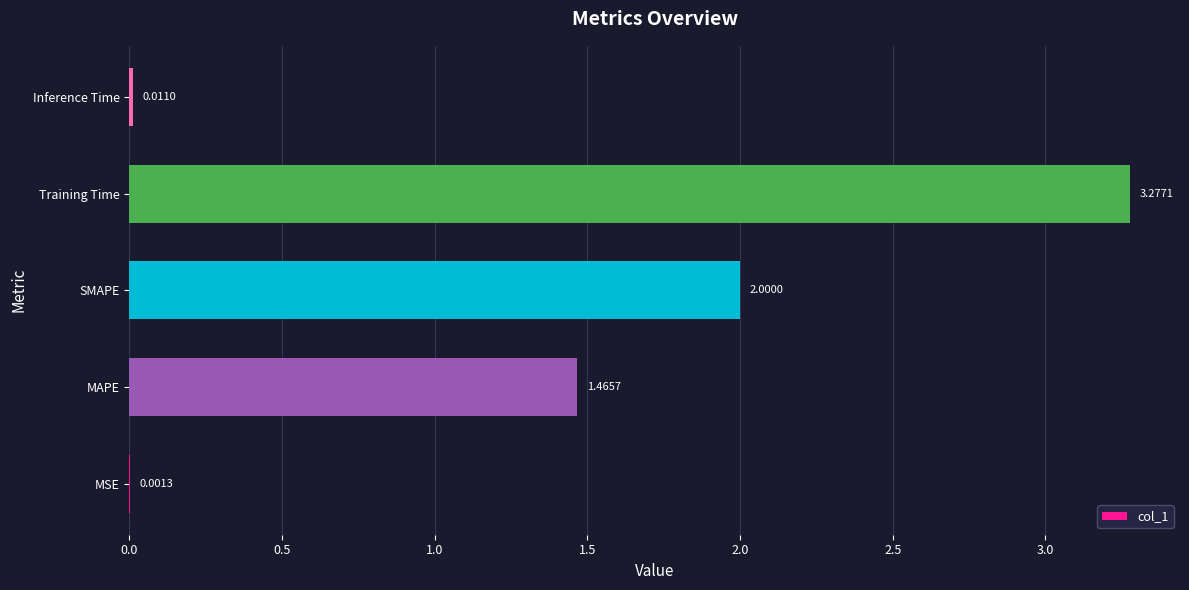

At which category does the chart reach its peak across all series?

Training Time